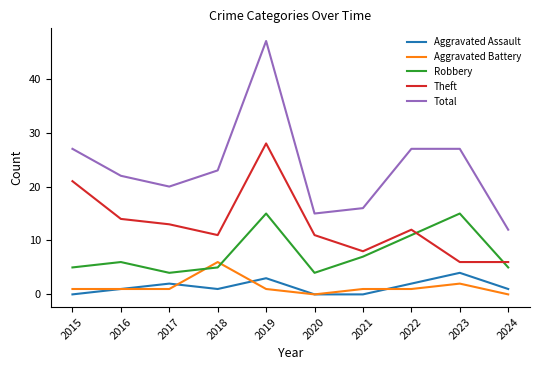

Where does the Total series first go above 23?

2015